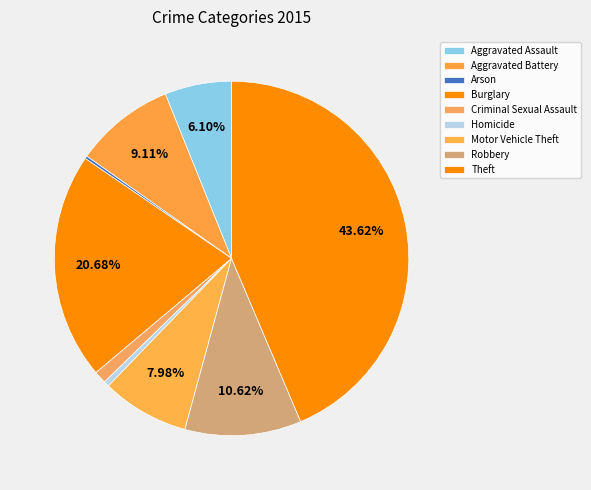

Is it true that Theft is 44% of the pie?

True